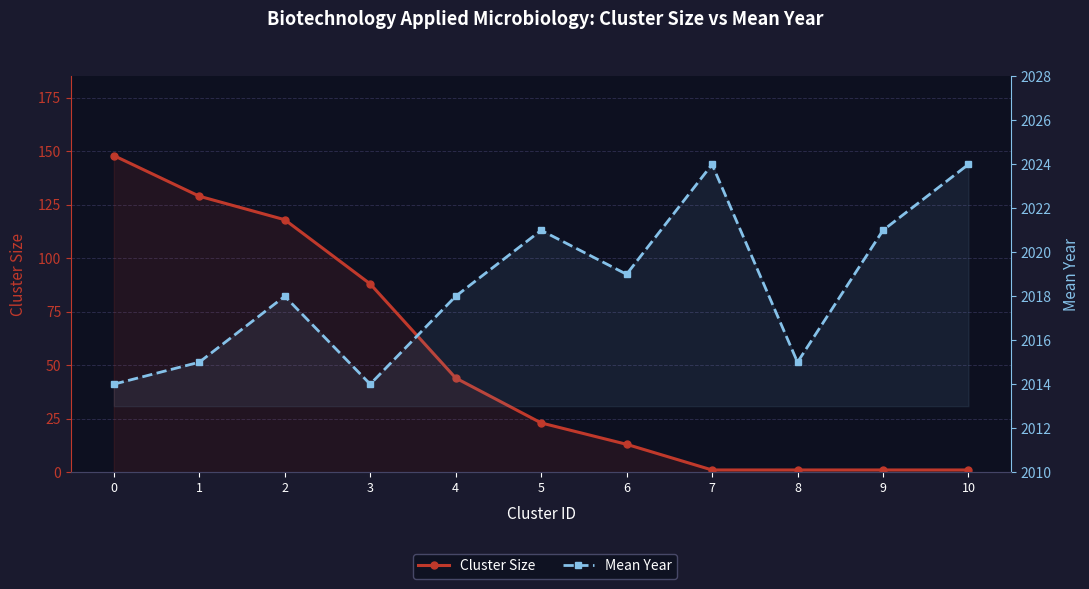

What is the minimum value shown in the chart?

1